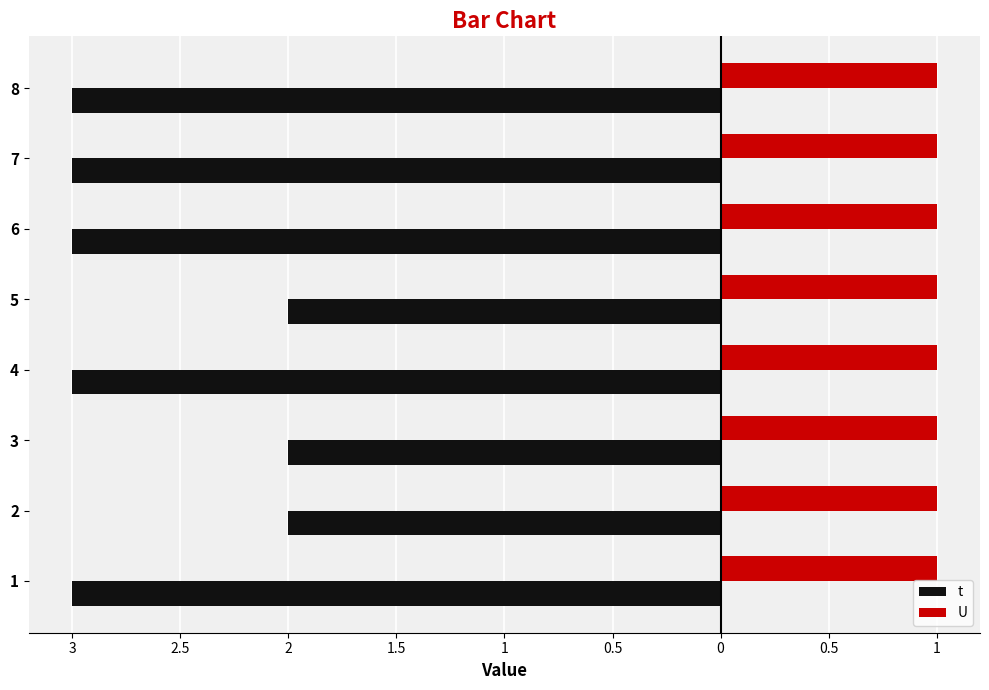

What are all the series names shown in the legend?

t, U